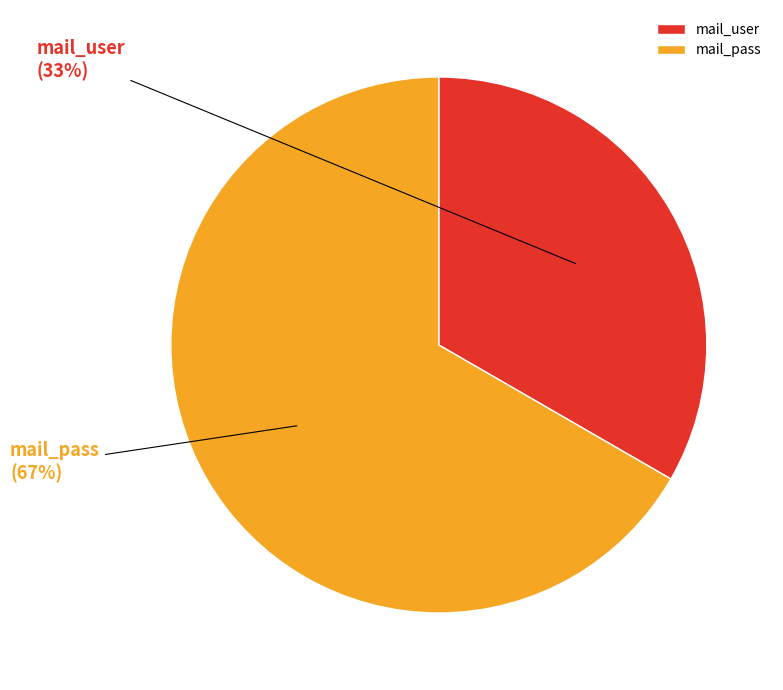

Which category has the biggest portion of the pie?

mail_pass